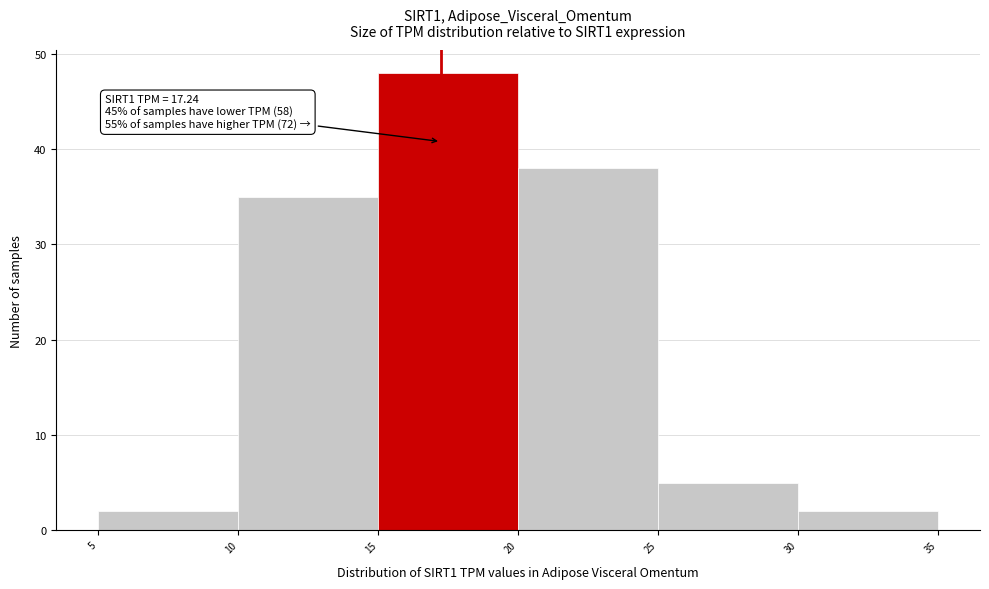

Over which range of the x-axis is the bar tallest?

15 to 20